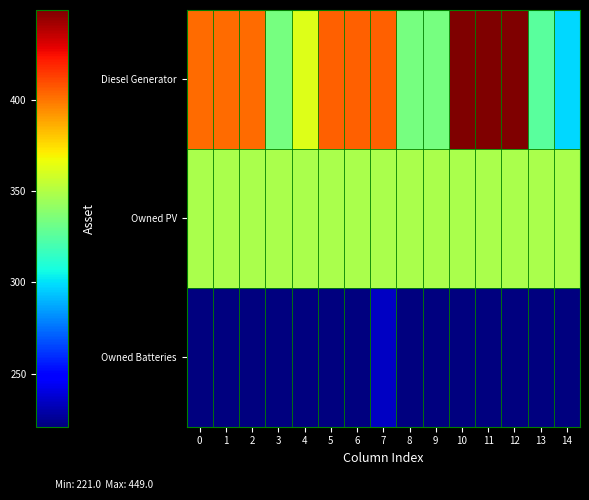

What is the total value across all series at 4?

931